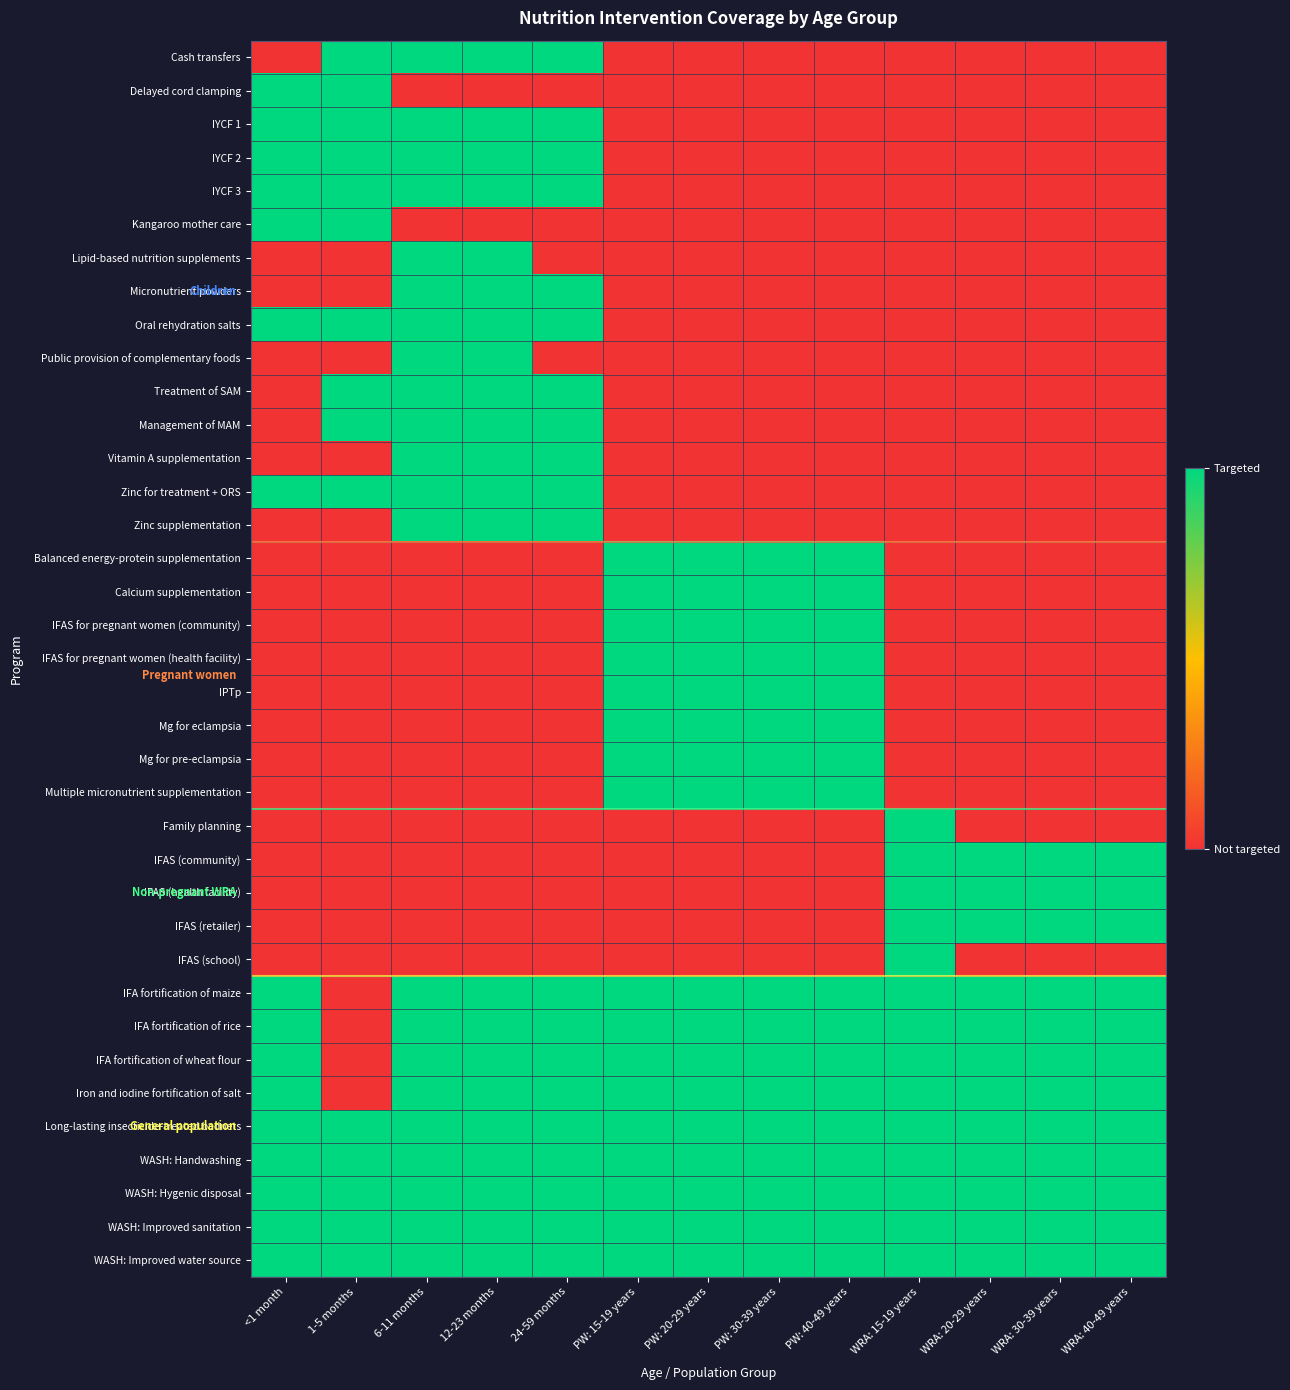

At which category does the chart reach its minimum across all series?

<1 month